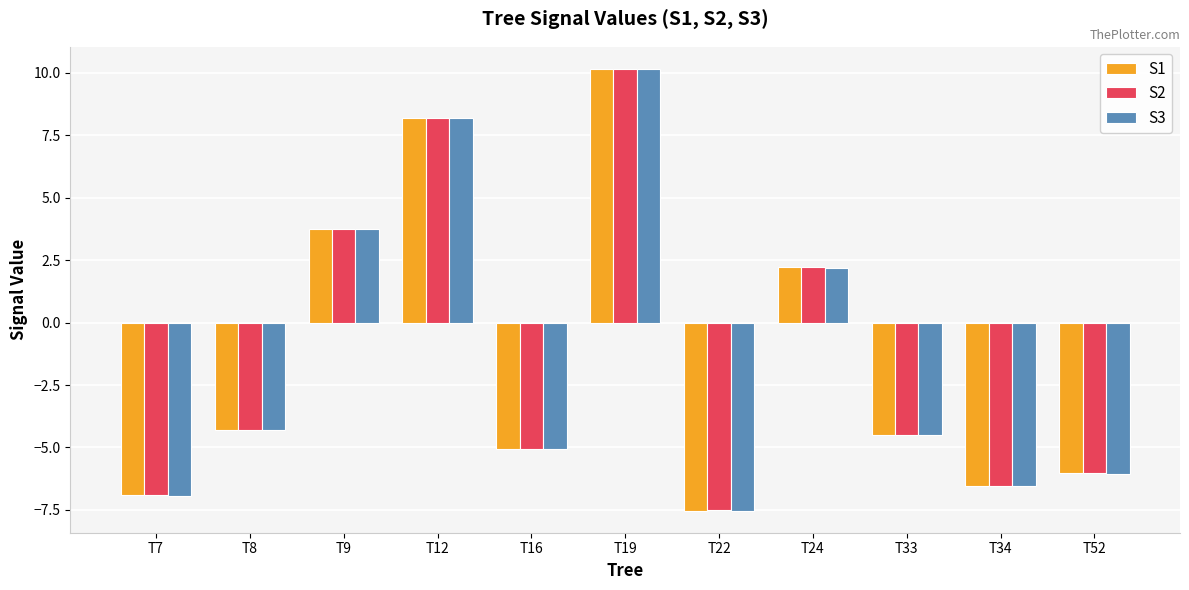

What is the smallest value displayed?

-7.5